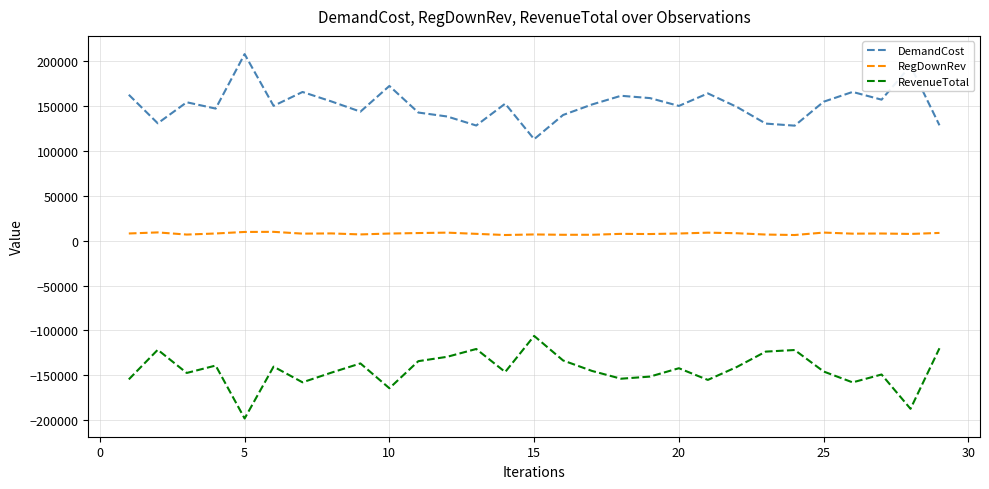

Which series has the largest total across all categories?

DemandCost